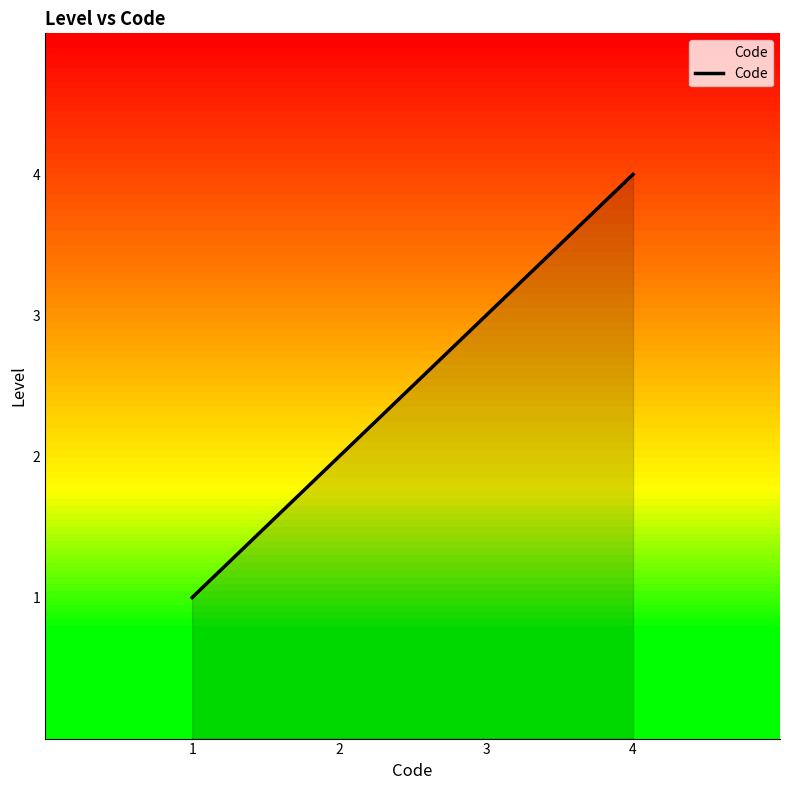

Reading right to left, extract all data points from this chart.

4	3	2	1